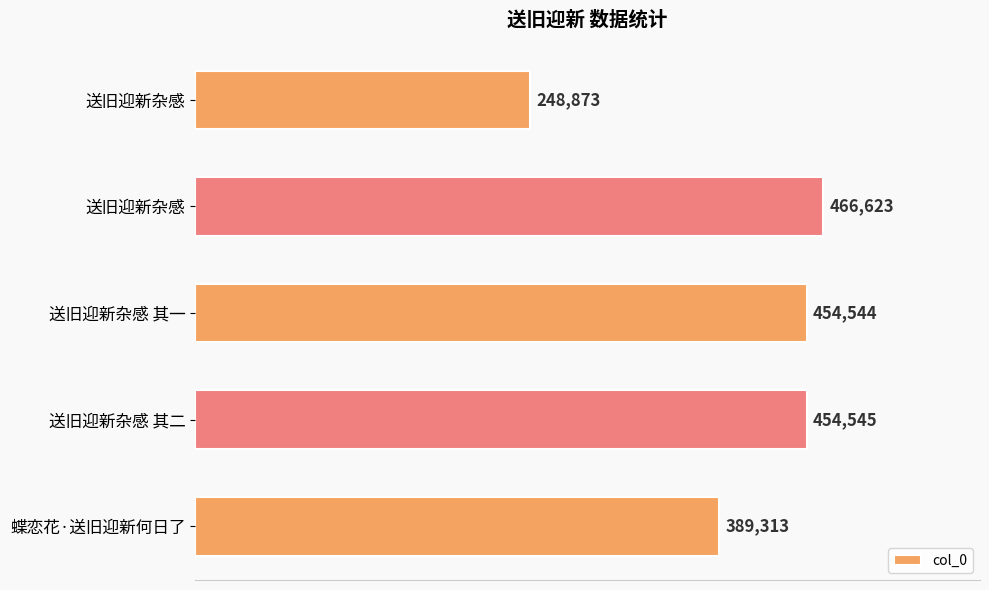

Count the number of categories in the chart.

5